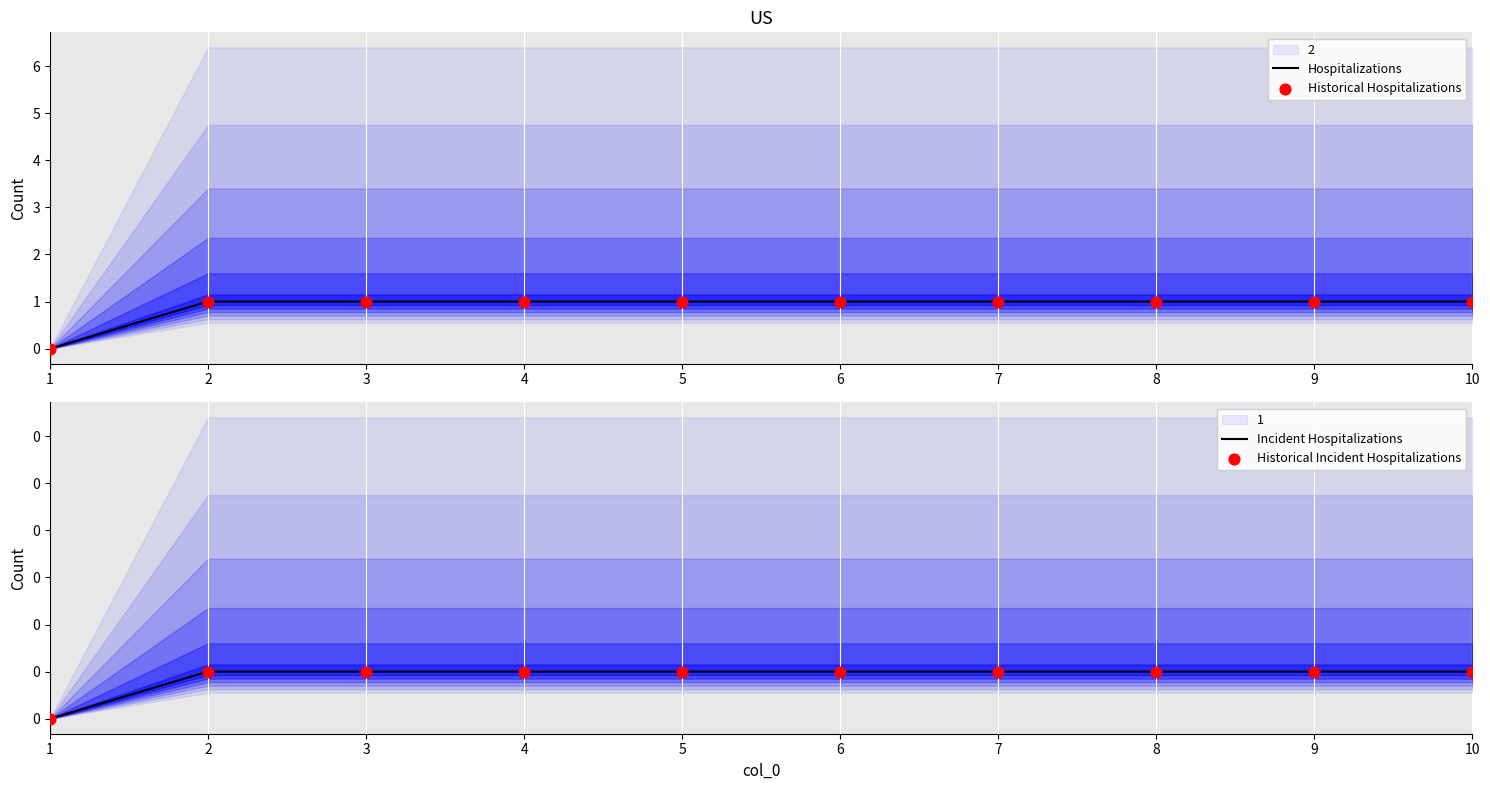

Is the value of Historical Incident Hospitalizations at 3 greater than the value of Incident Hospitalizations at 7?

No